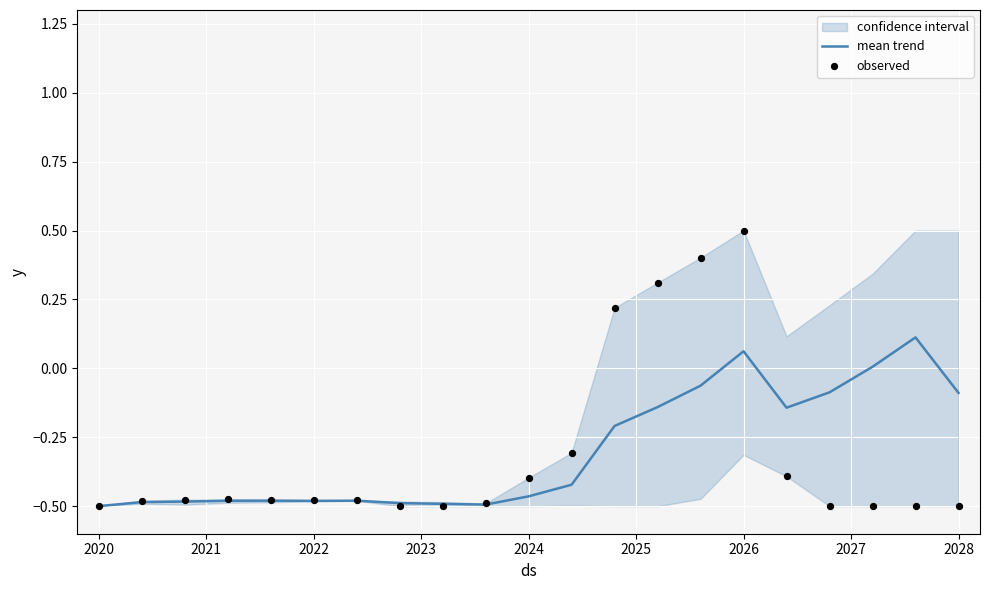

Which series has the widest spread of Y values?

observed